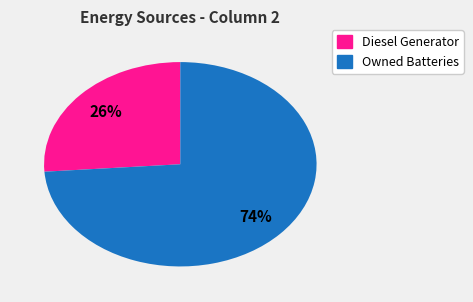

Is there a majority slice in this chart?

Yes